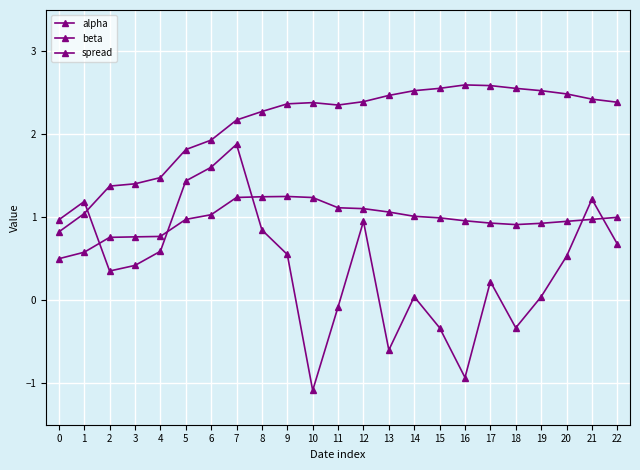

The spread series shows 0.0 at 19. True or false?

True